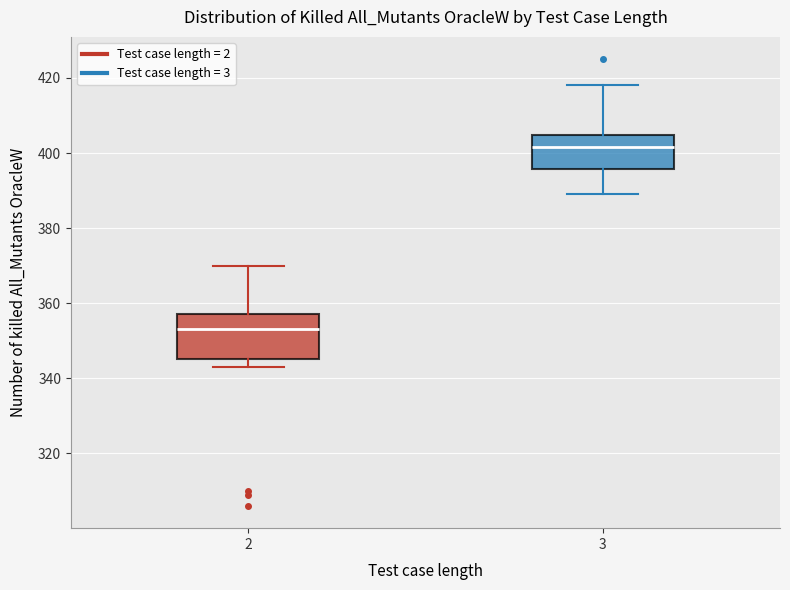

Comparing the boxes themselves (not the whiskers), which one is the tallest?

2